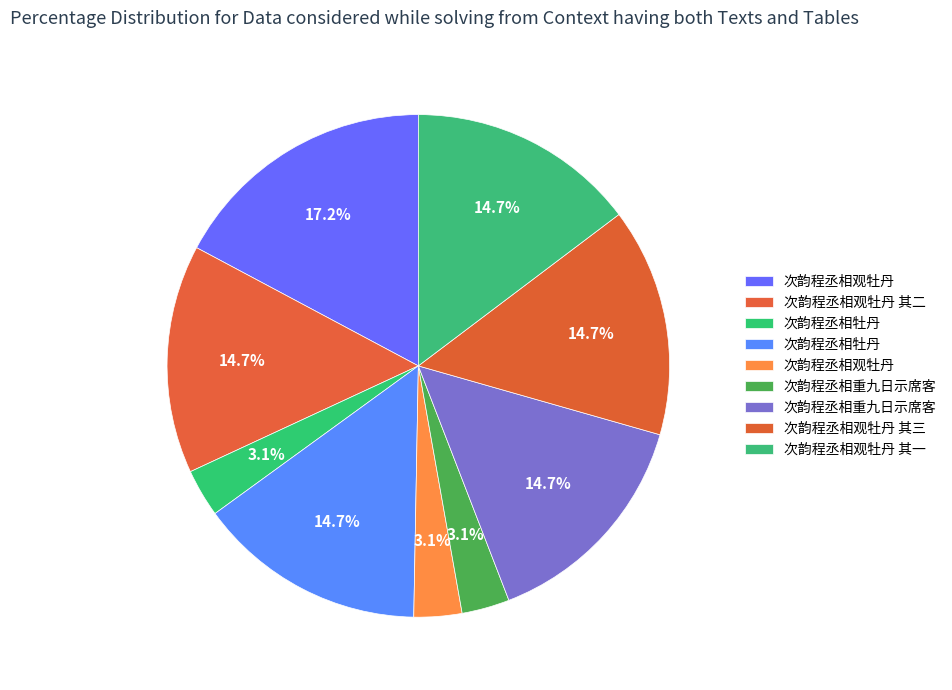

Count the number of slices in the pie.

9